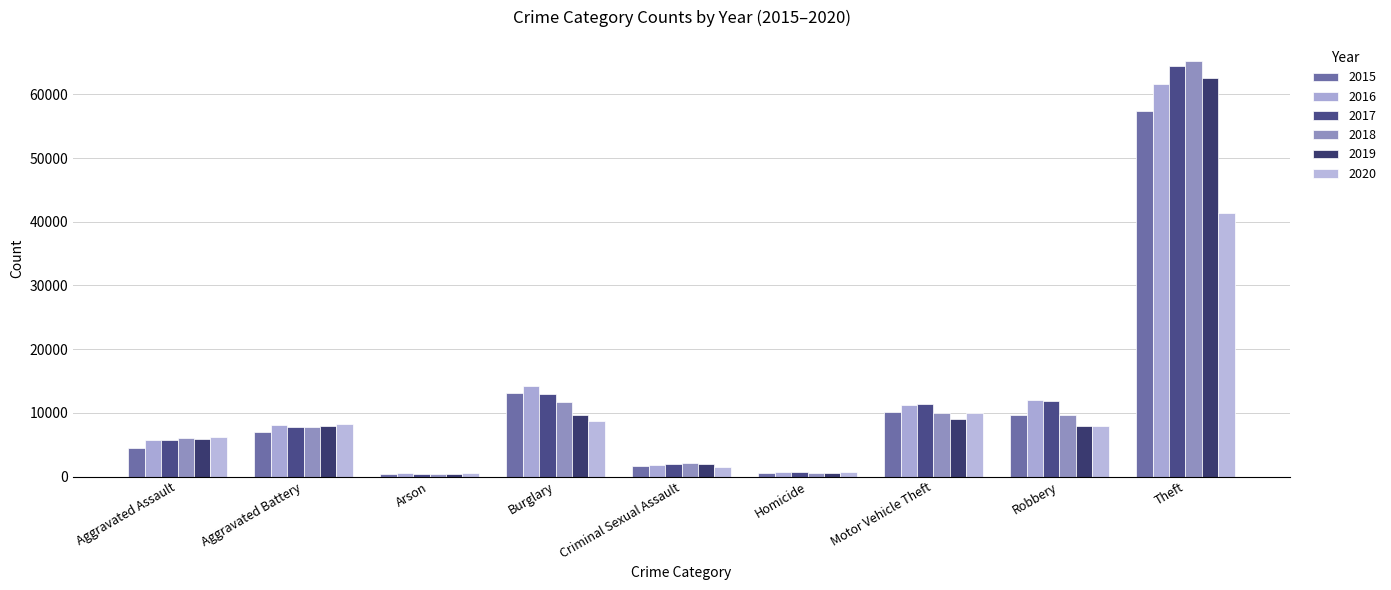

At how many categories does at least one series exceed 40761?

1